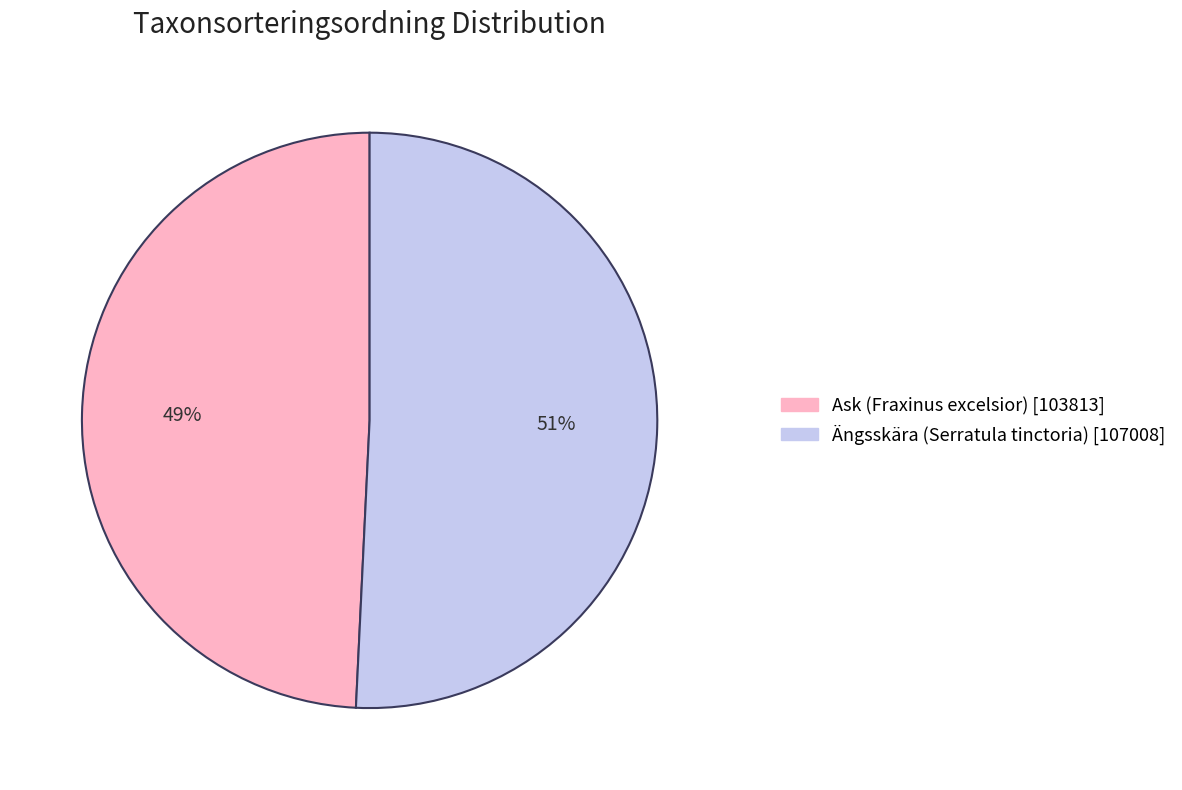

How many segments does this pie chart have?

2